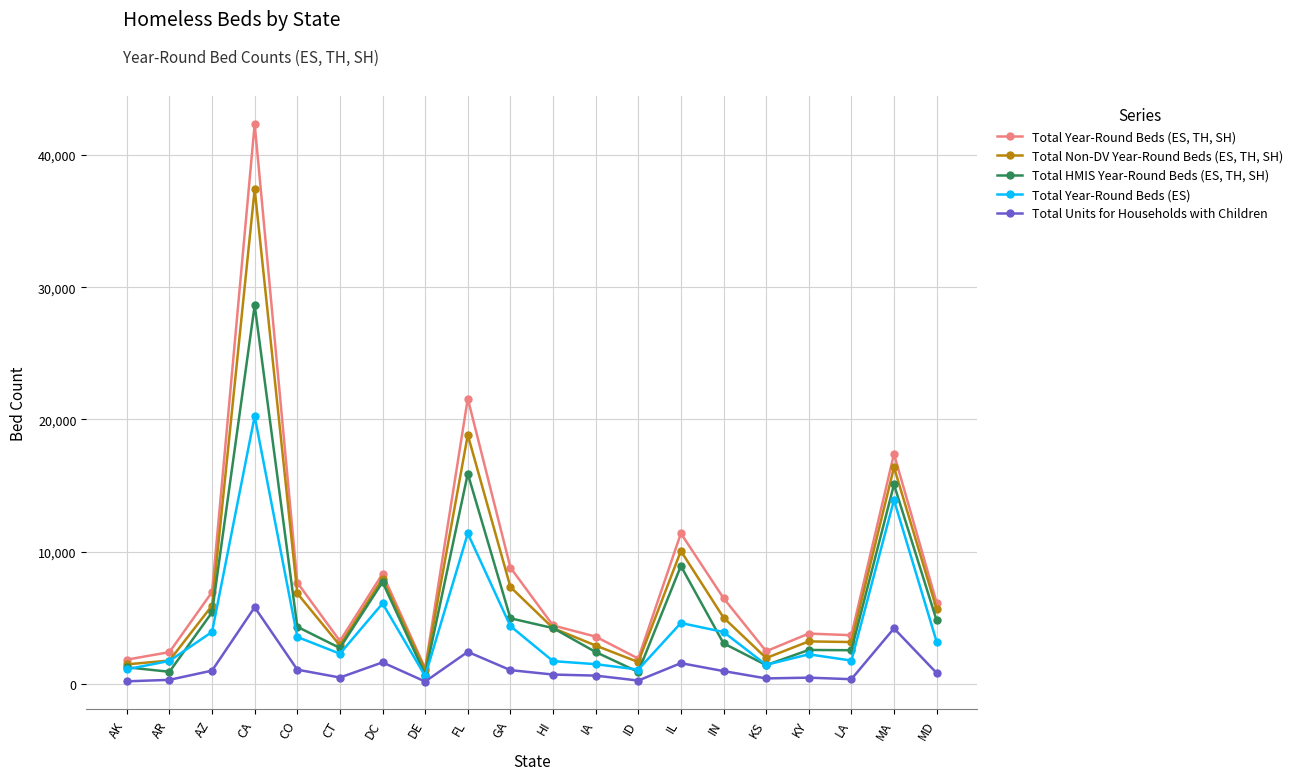

True or false: Total Units for Households with Children has more than 0 interior local peaks.

True